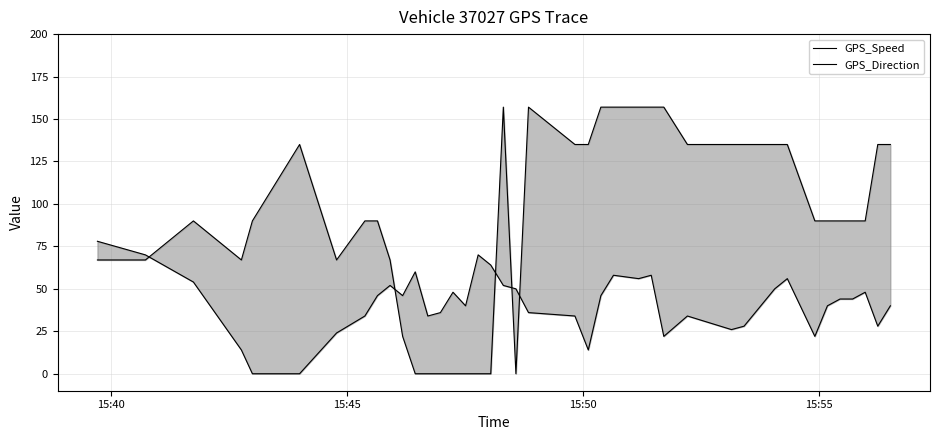

Which series has the widest spread of values?

GPS_Direction